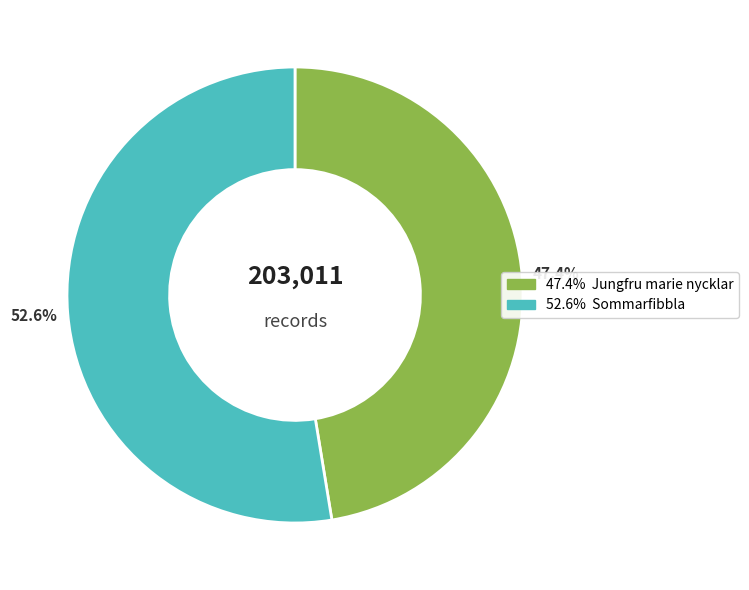

Does any single category account for the majority?

Yes